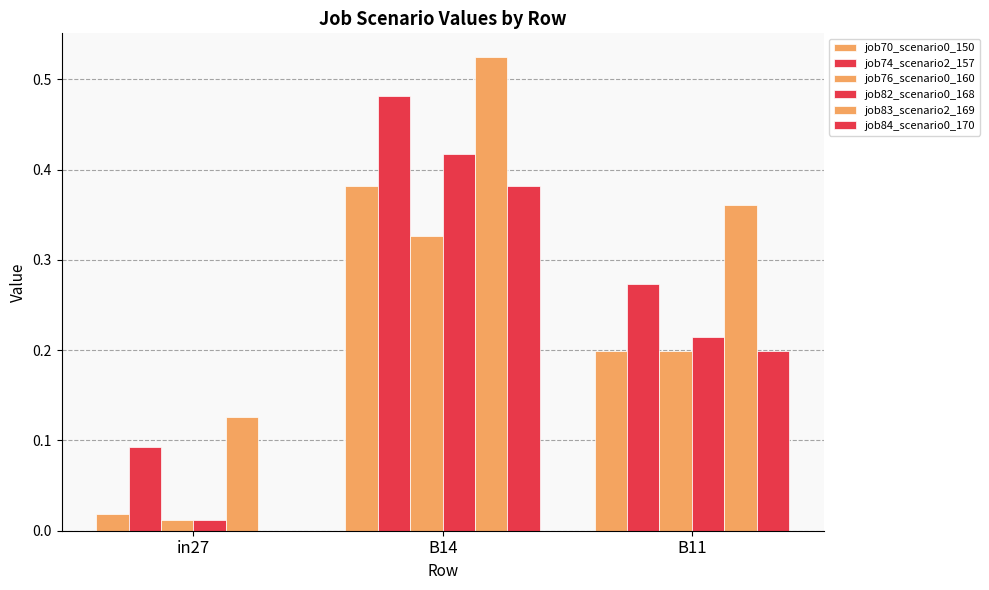

How many categories are shown in the chart?

3